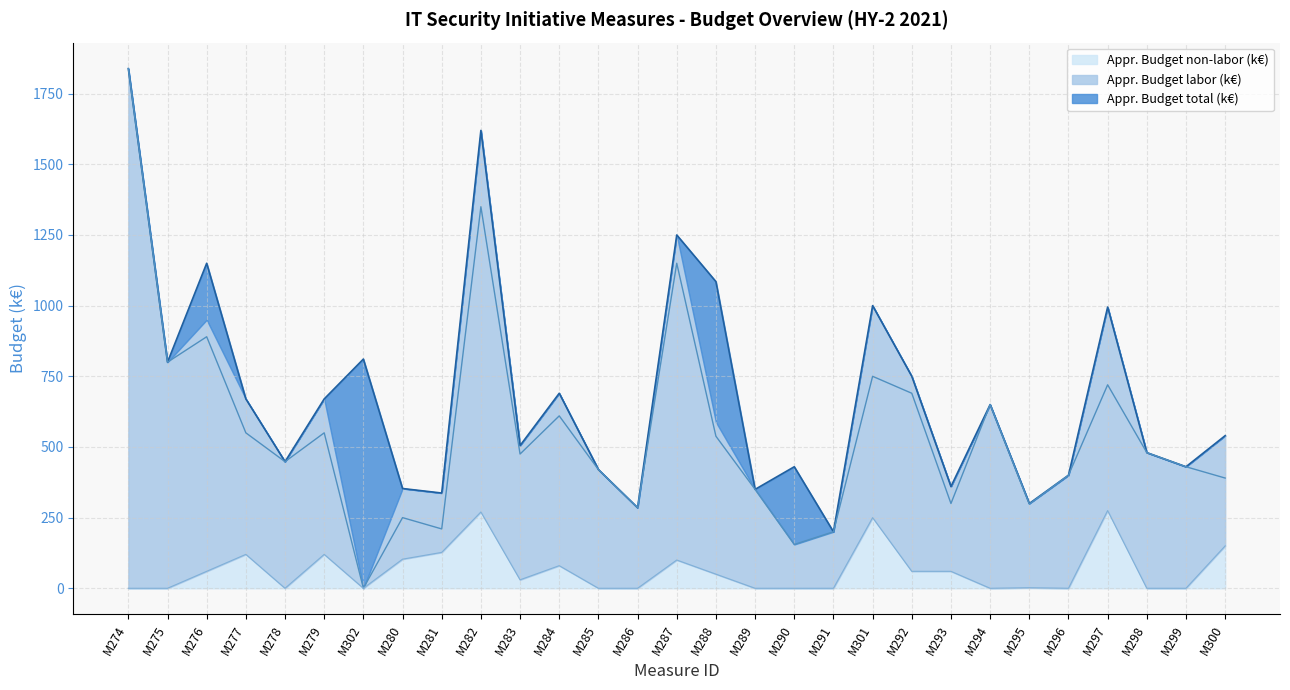

Which category has the lowest value in the Appr. Budget non-labor (k€) series?

M274